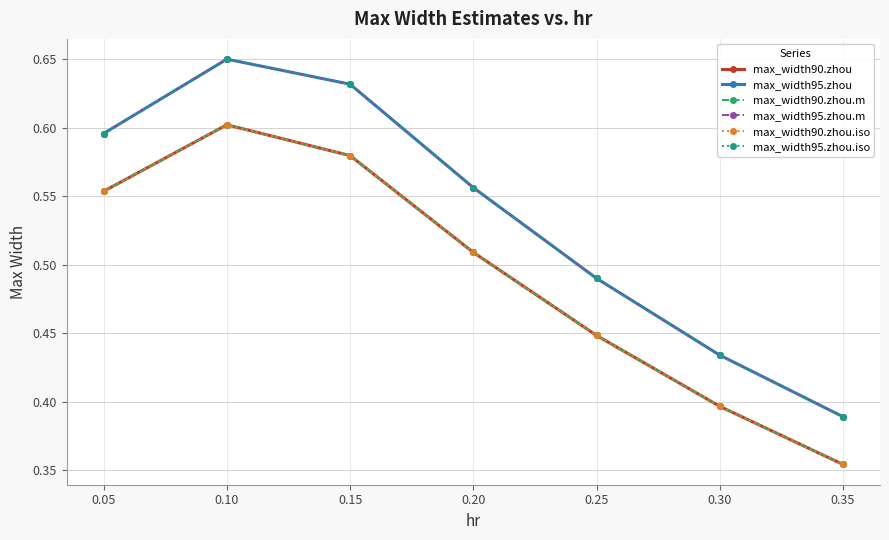

What is the smallest value displayed?

0.4